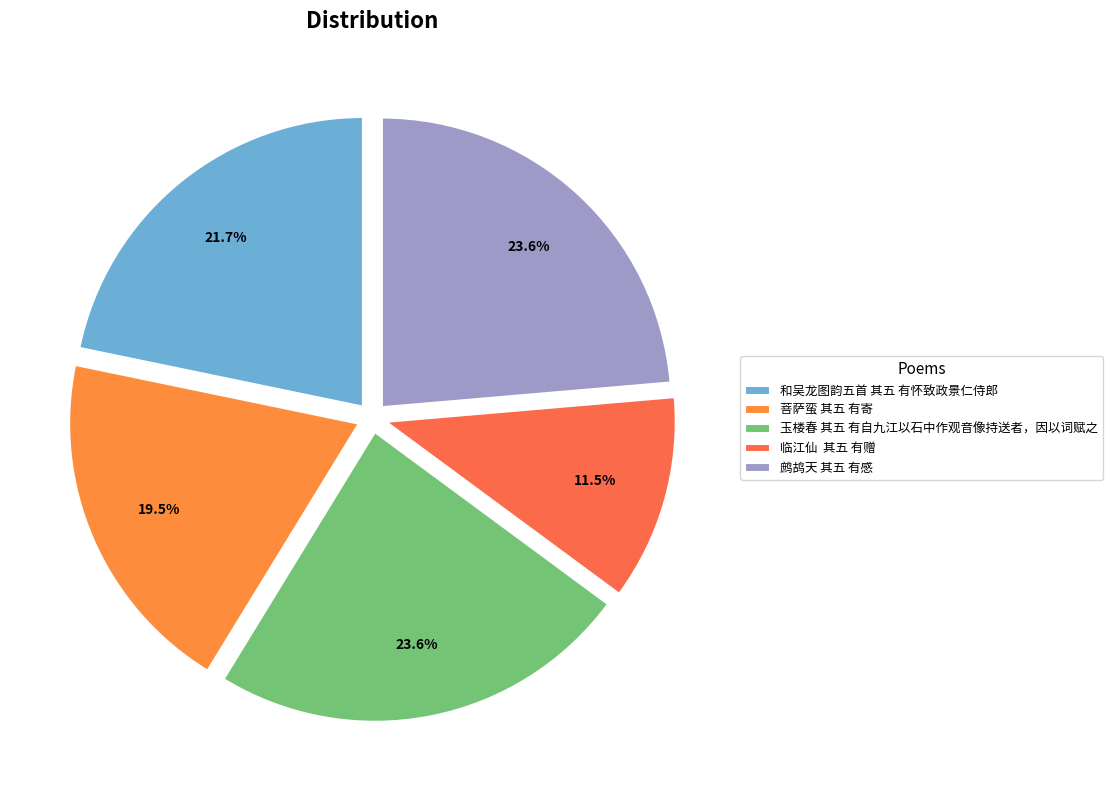

Which slice is the smallest?

临江仙 其五 有赠